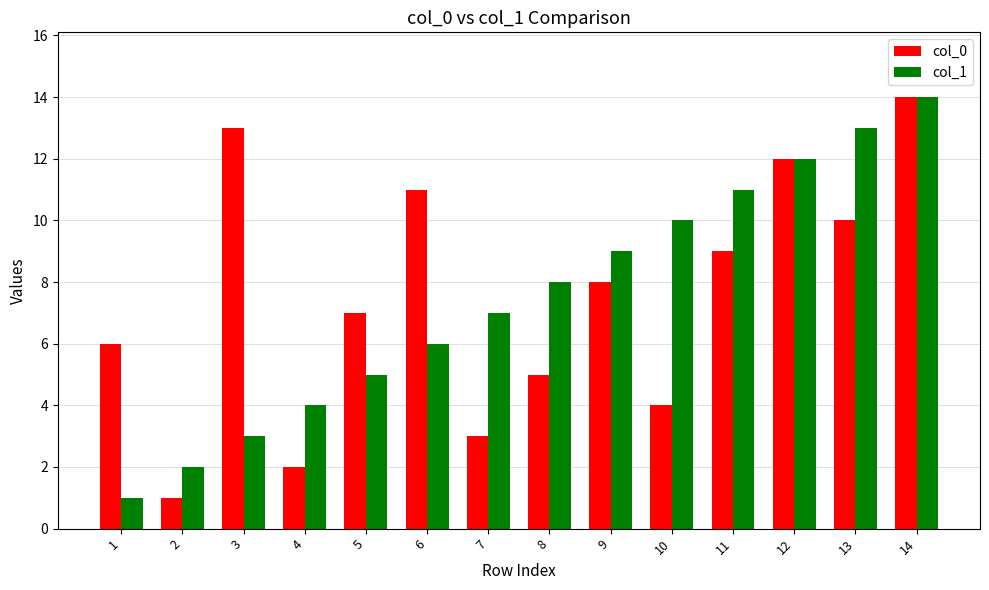

What is the spread (max minus min) of values at 11?

2